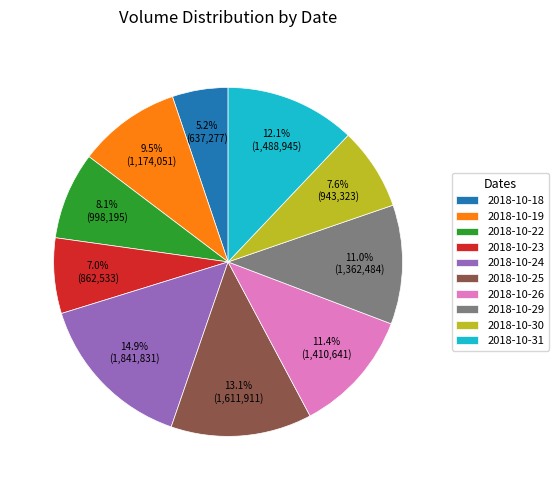

What is the ratio of the value at 2018-10-26 to the value at 2018-10-19?

1.2